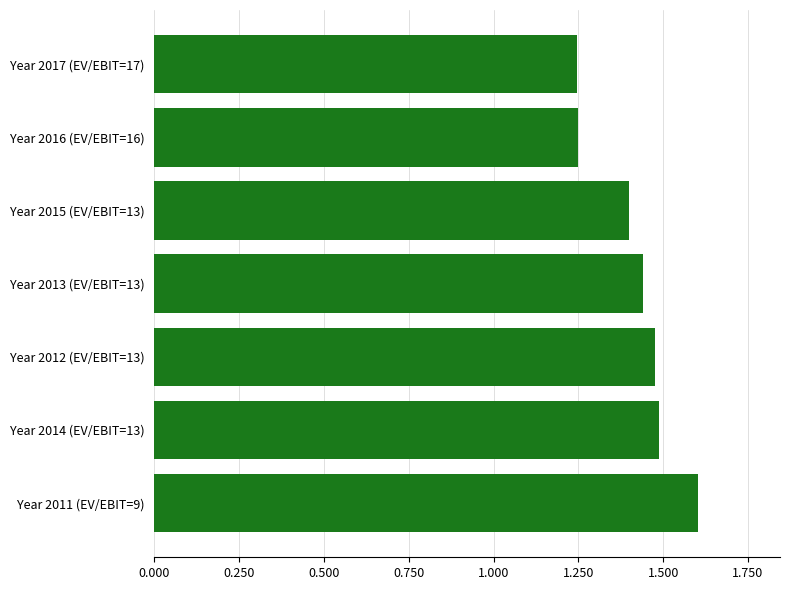

At which category does the chart reach its peak across all series?

Year 2011 (EV/EBIT=9)